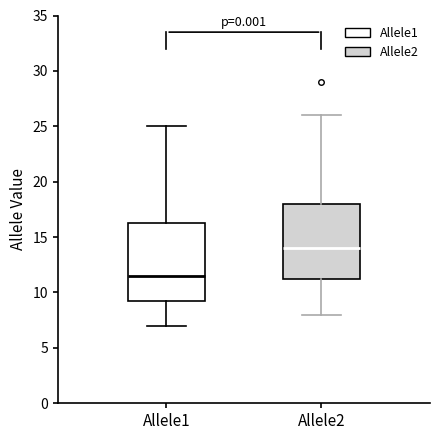

Where does the upper whisker of the box for Allele2 end on the y-axis? The values are not printed on the chart, so give them approximately, as read against the axis.

26.0